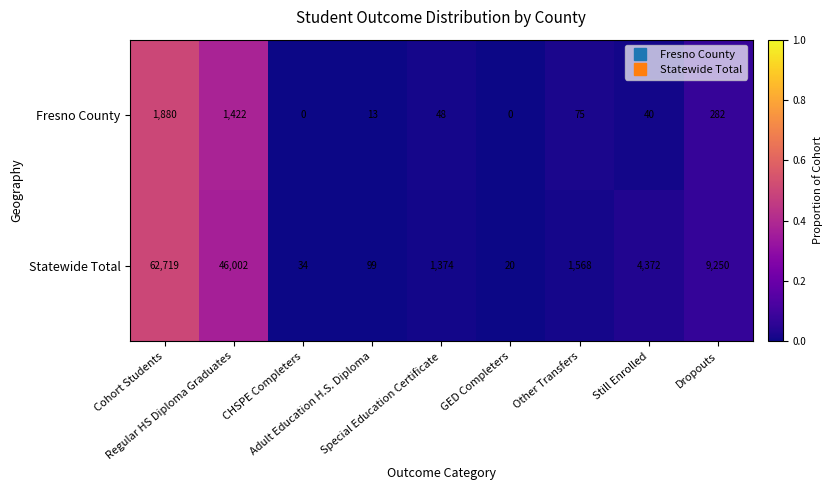

What is the greatest value displayed?

62719